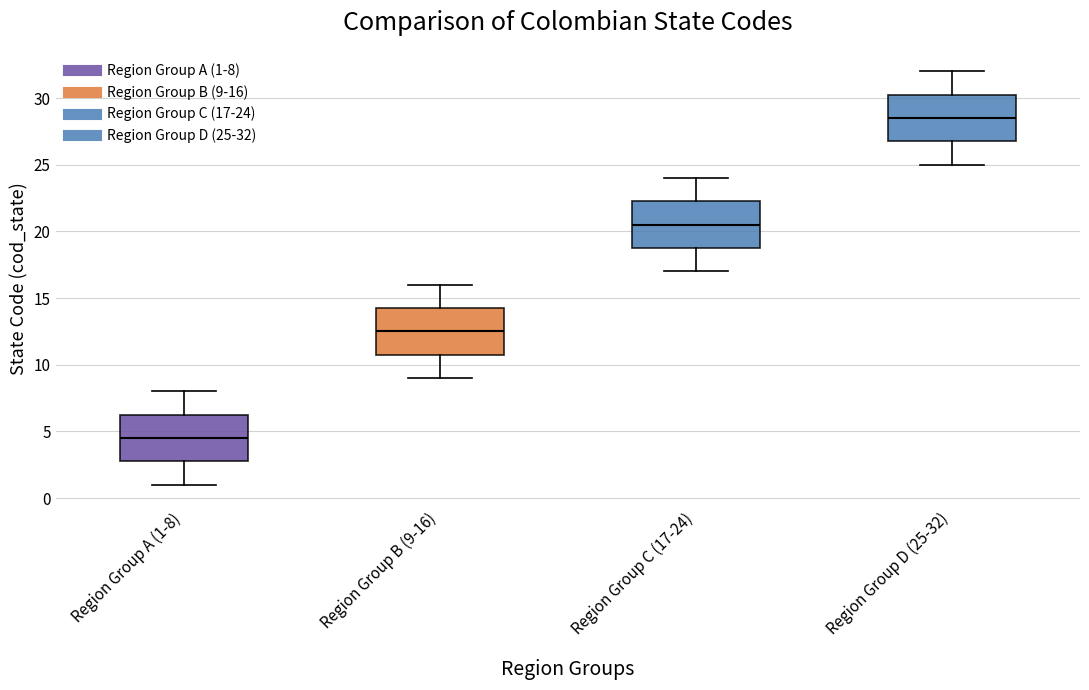

Reading left to right, read every box against the y-axis: the position of its median line, the range the box covers, and the ends of its whiskers. The values are not printed on the chart, so give them approximately, as read against the axis.

Region Group A (1-8): median 4.5, box 3.0 to 6.5, whiskers 1.0 to 8.0
Region Group B (9-16): median 12.5, box 11.0 to 14.5, whiskers 9.0 to 16.0
Region Group C (17-24): median 20.5, box 19.0 to 22.5, whiskers 17.0 to 24.0
Region Group D (25-32): median 28.5, box 27.0 to 30.5, whiskers 25.0 to 32.0